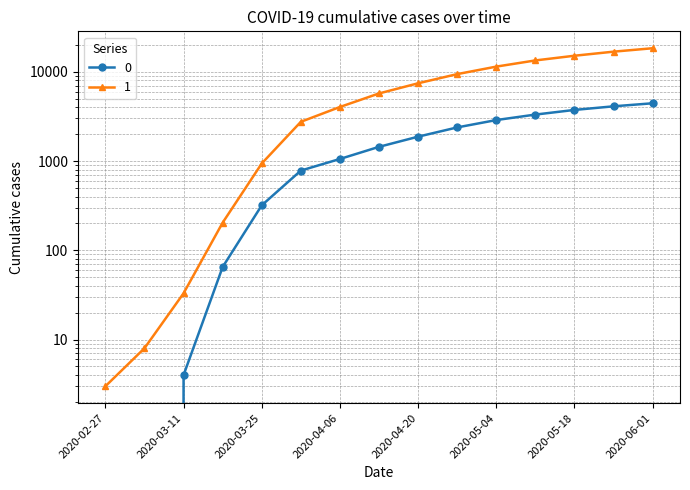

What is the sum of the 0 values at 2020-05-25 and 2020-04-27?

6476